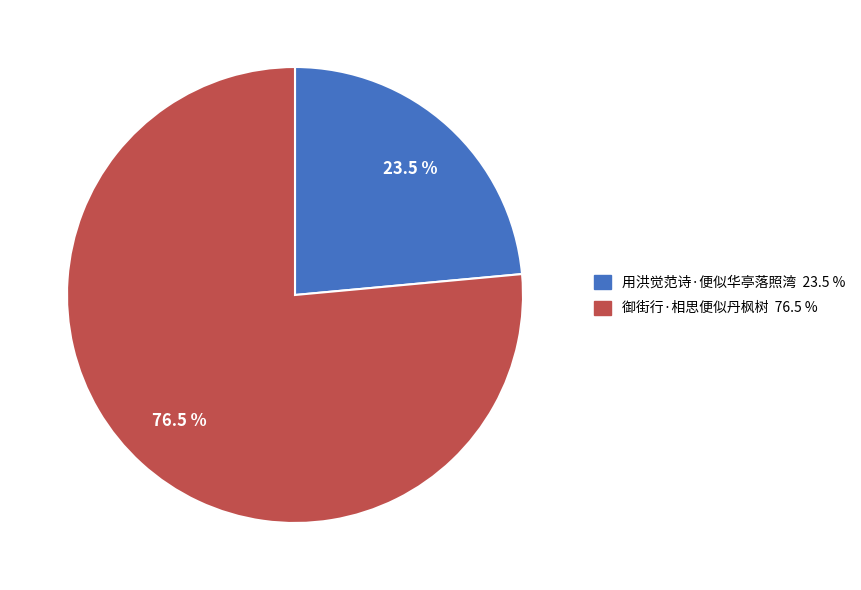

To the nearest percent, what is the average slice percentage?

50%